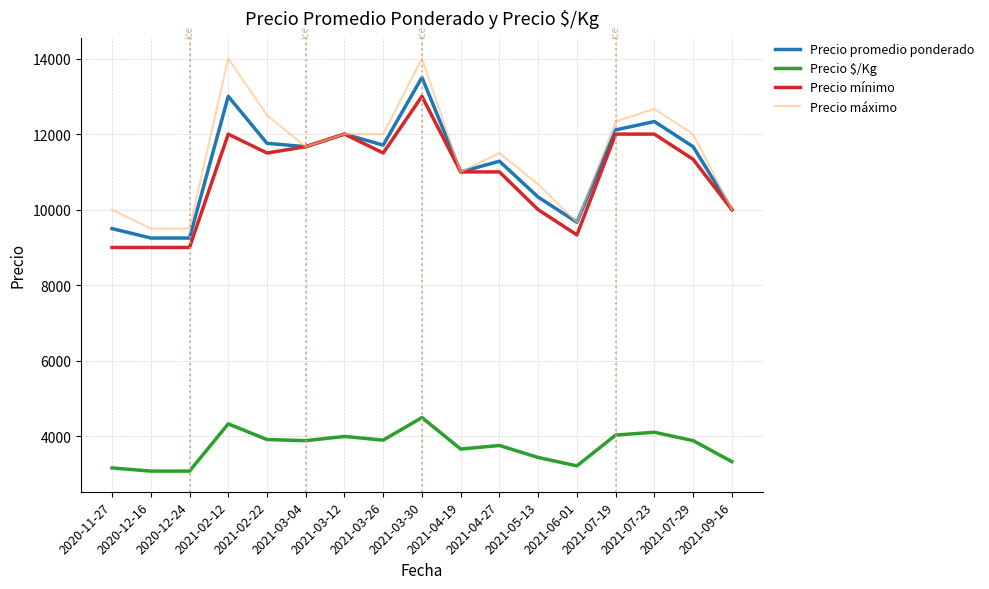

Rank the series by their maximum value, from highest to lowest.

Precio máximo, Precio promedio ponderado, Precio mínimo, Precio $/Kg